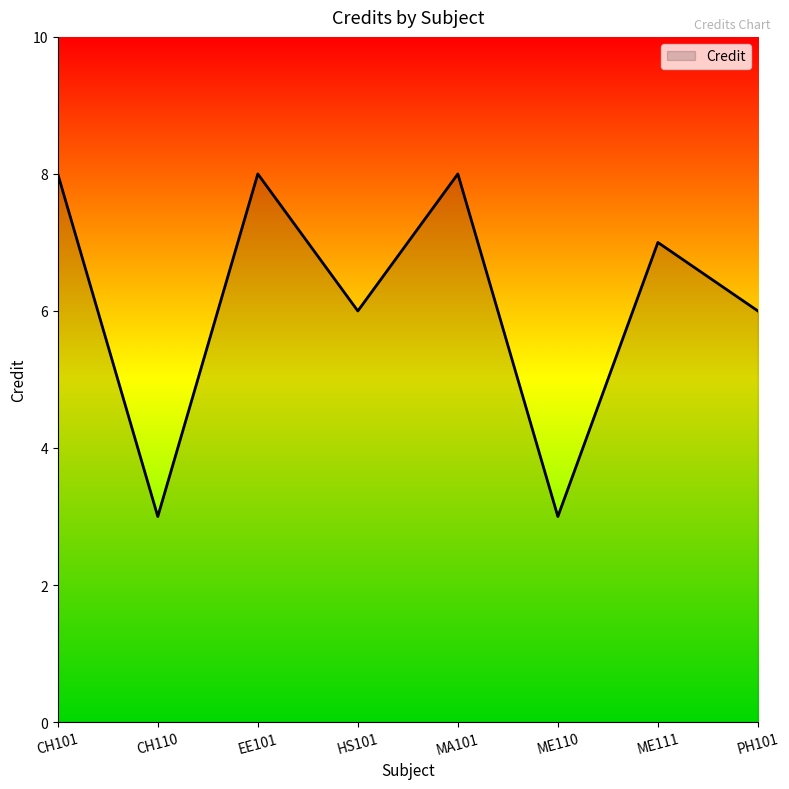

What is the change in value from ME110 to PH101?

+3